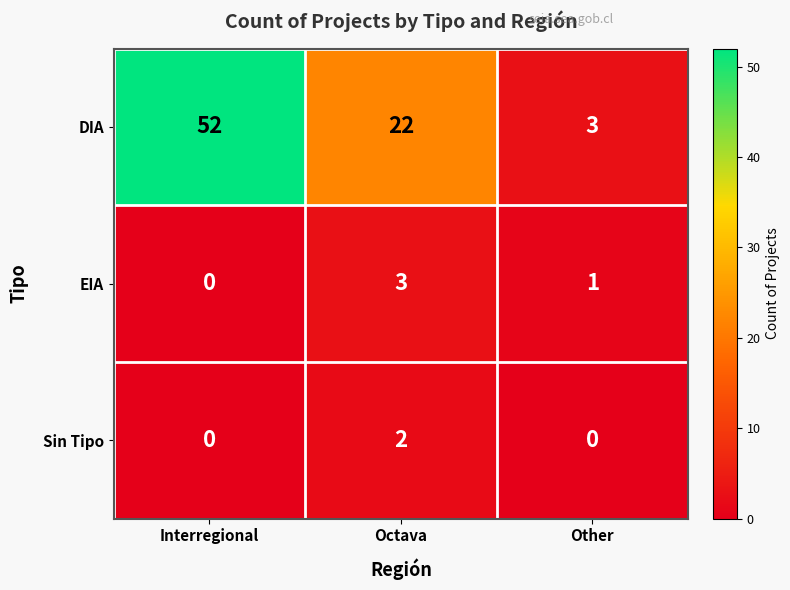

Between Octava and Other, which series saw the biggest shift?

DIA